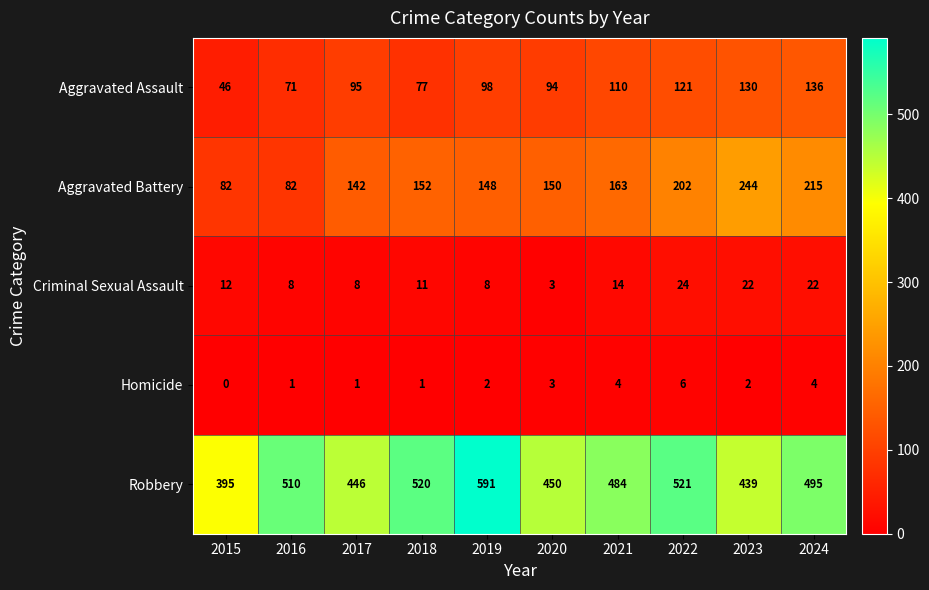

The Homicide series shows 2 at 2024. True or false?

False